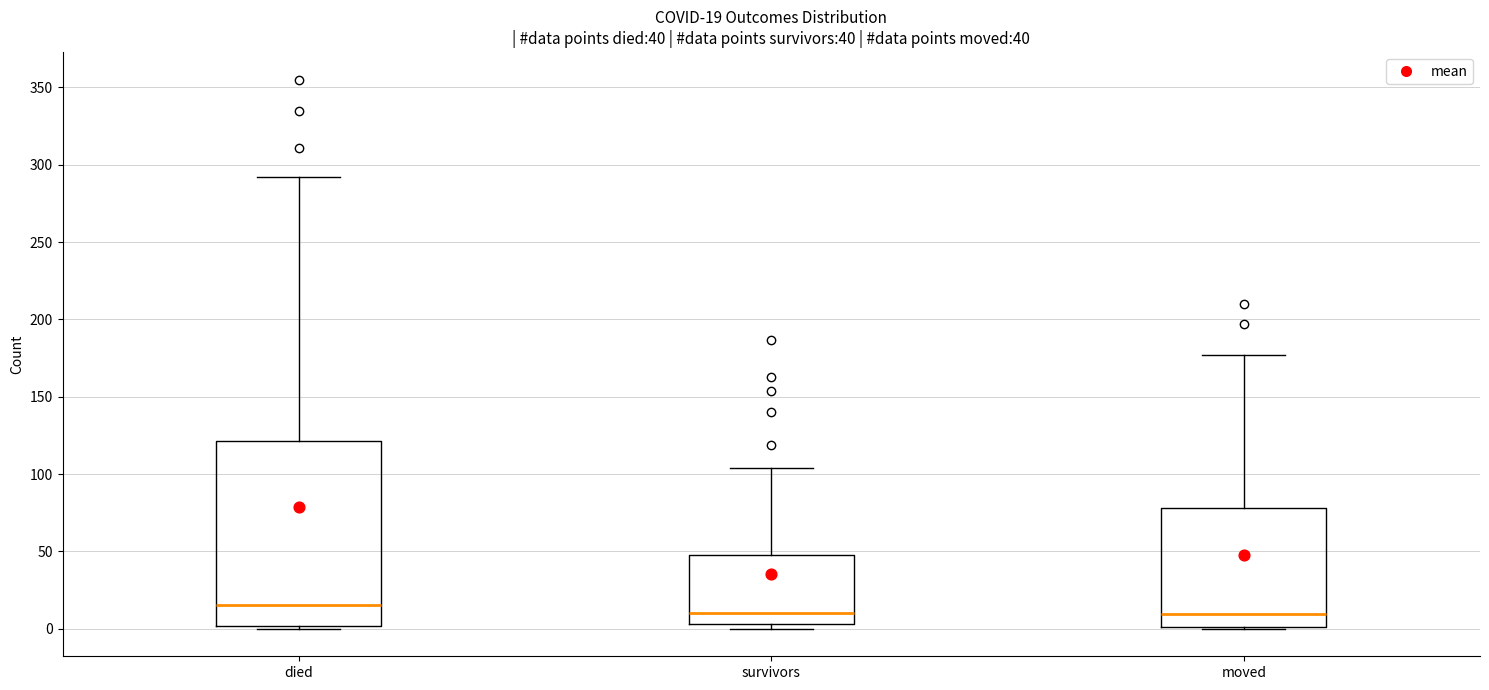

Which box is the tallest, from its lower edge to its upper edge?

died